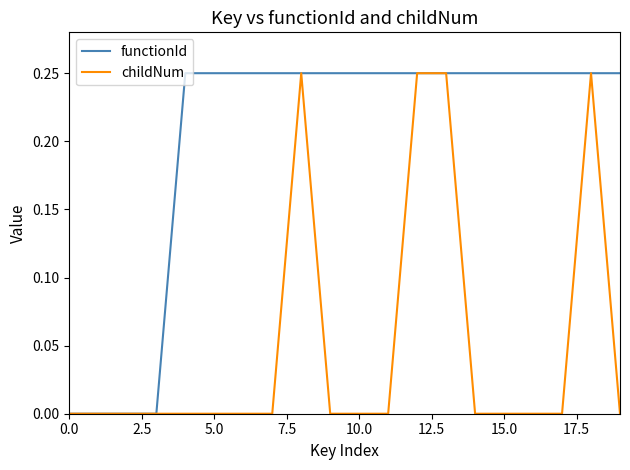

List the series in order of their overall mean, highest first.

functionId, childNum